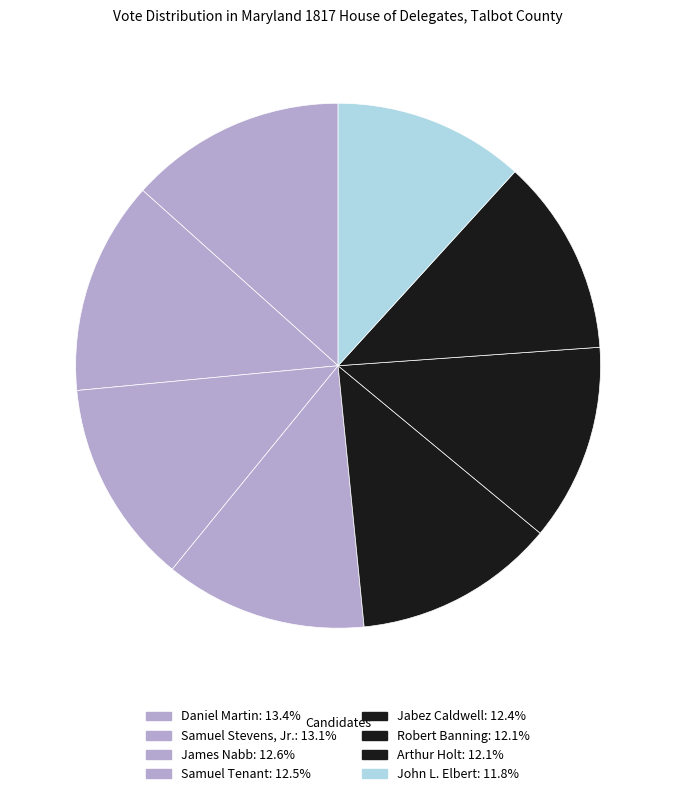

What percentage is the Robert Banning slice, to the nearest percent?

12%